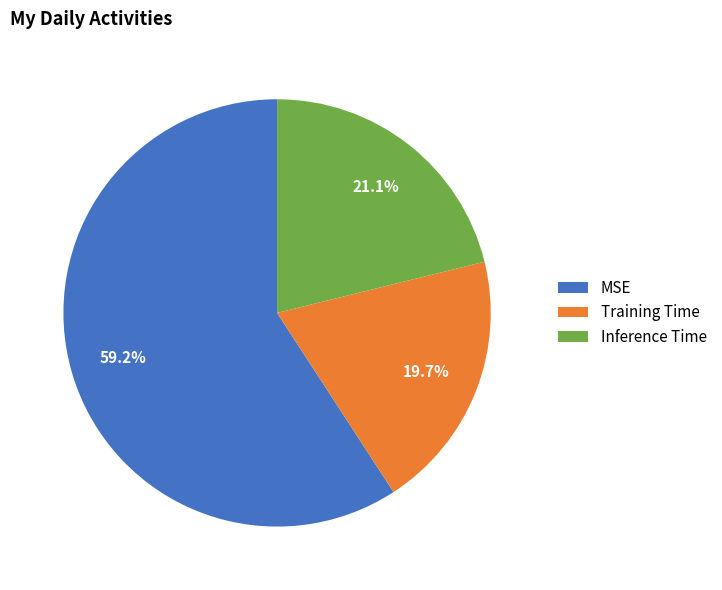

The Inference Time slice represents 21% of the pie. True or false?

True